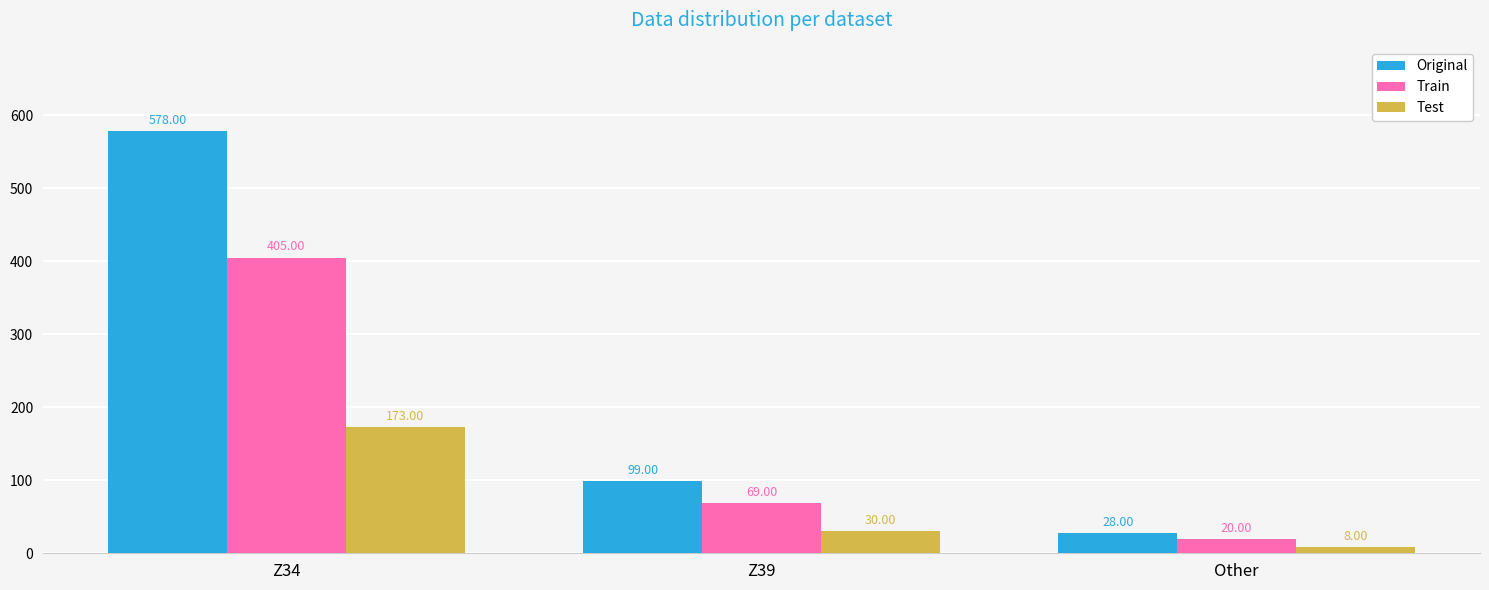

At how many categories does at least one series exceed 334?

1